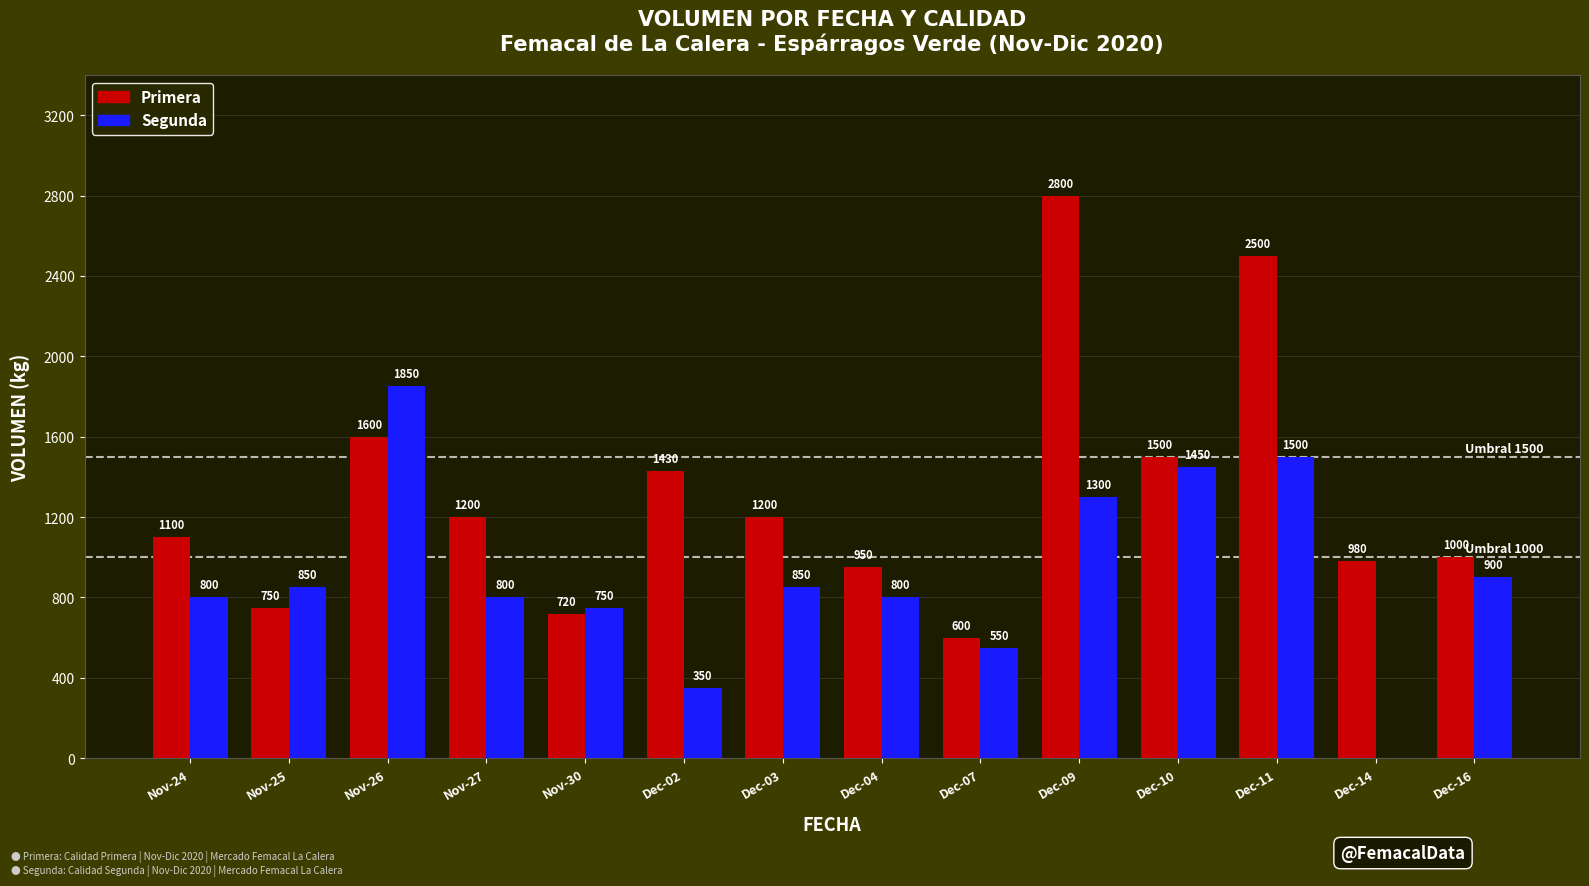

What value does the Segunda series have at Dec-10?

1450